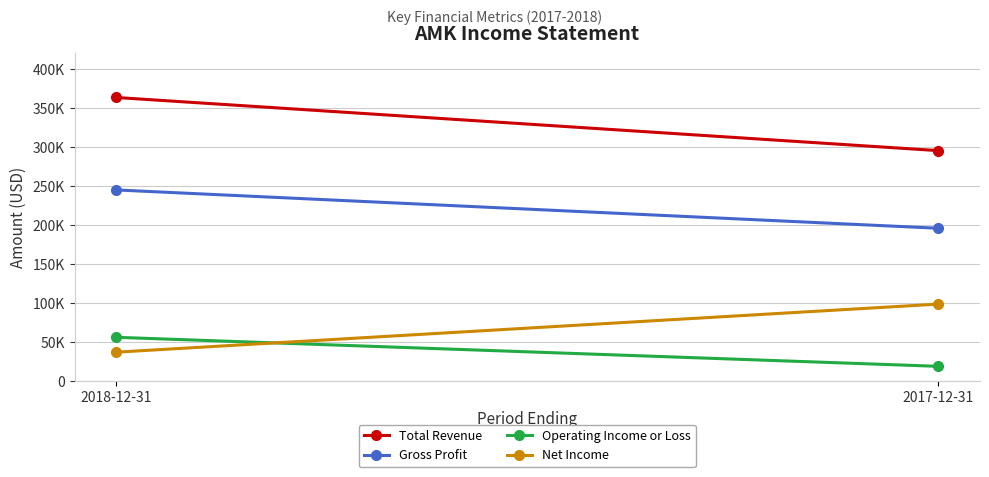

The Total Revenue series shows 219080 at 2018-12-31. True or false?

False